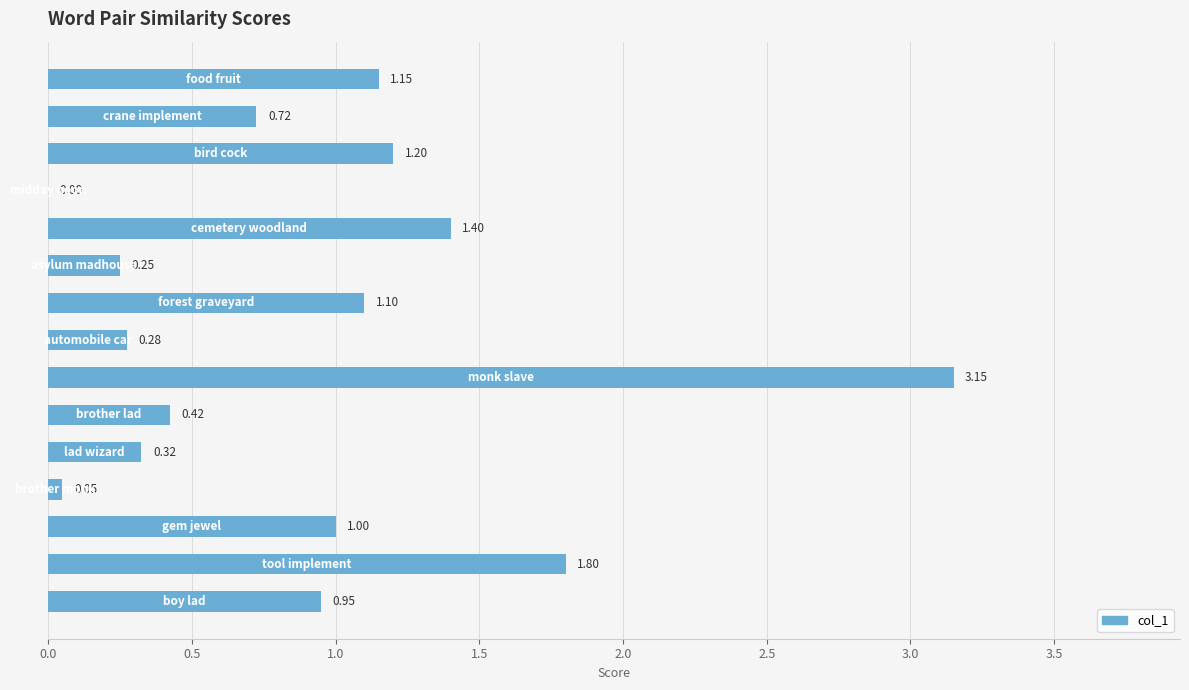

How many categories are shown in the chart?

15